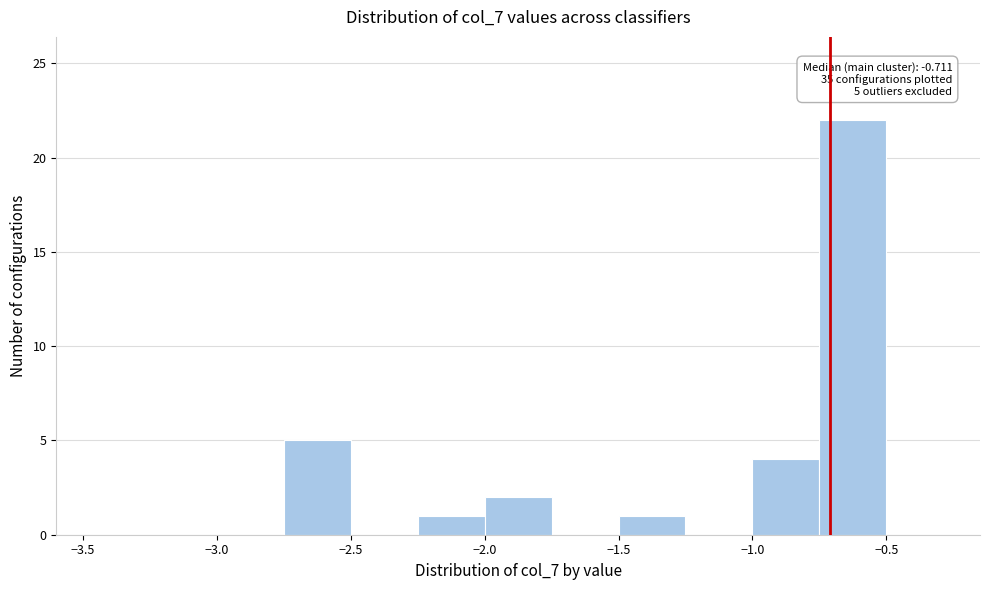

Over which range of the x-axis is the bar tallest?

-0.75 to -0.50